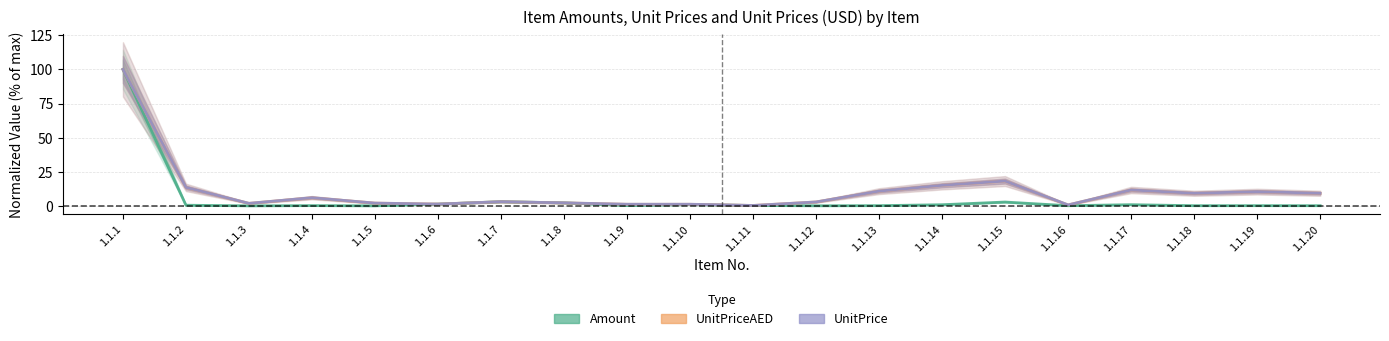

Where is Amount nearest to the value 50?

1.1.7